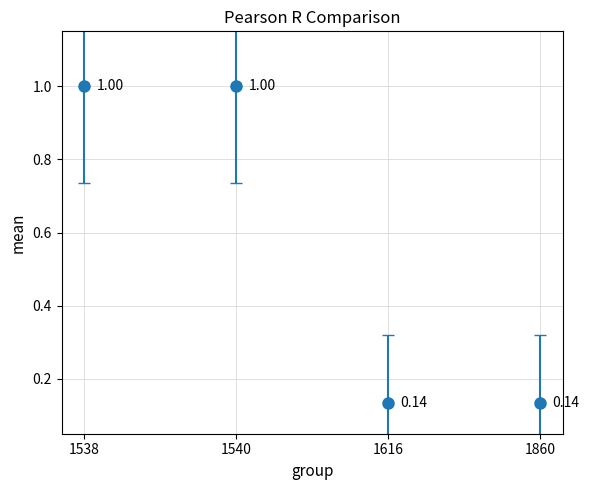

What is the sum of the values at 1538 and 1860?

1.1